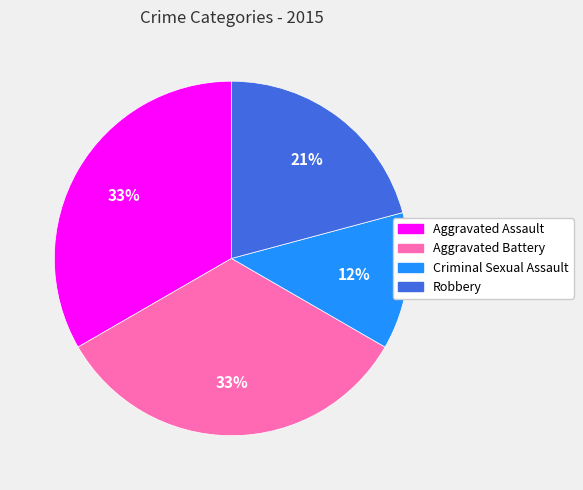

What is the ratio of the value at Aggravated Battery to the value at Aggravated Assault?

1.0